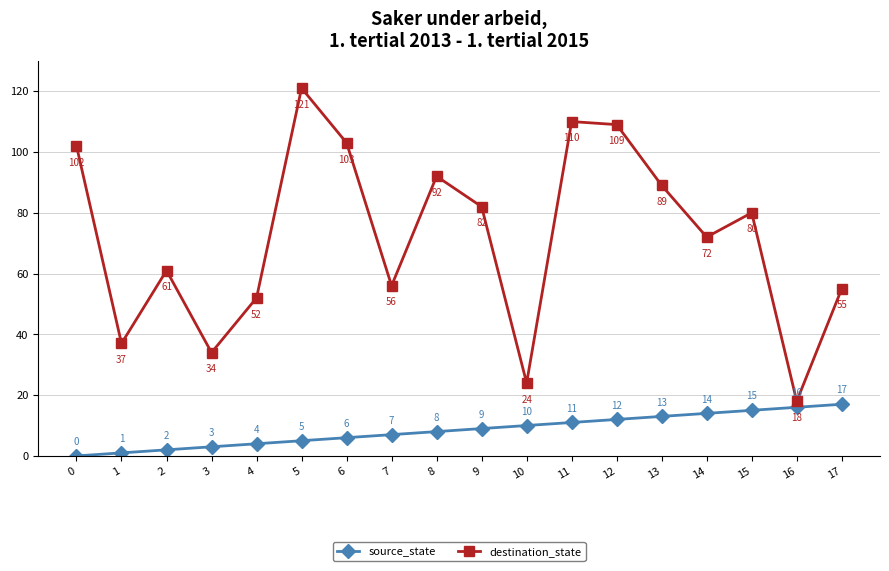

What is the maximum value for source_state?

17